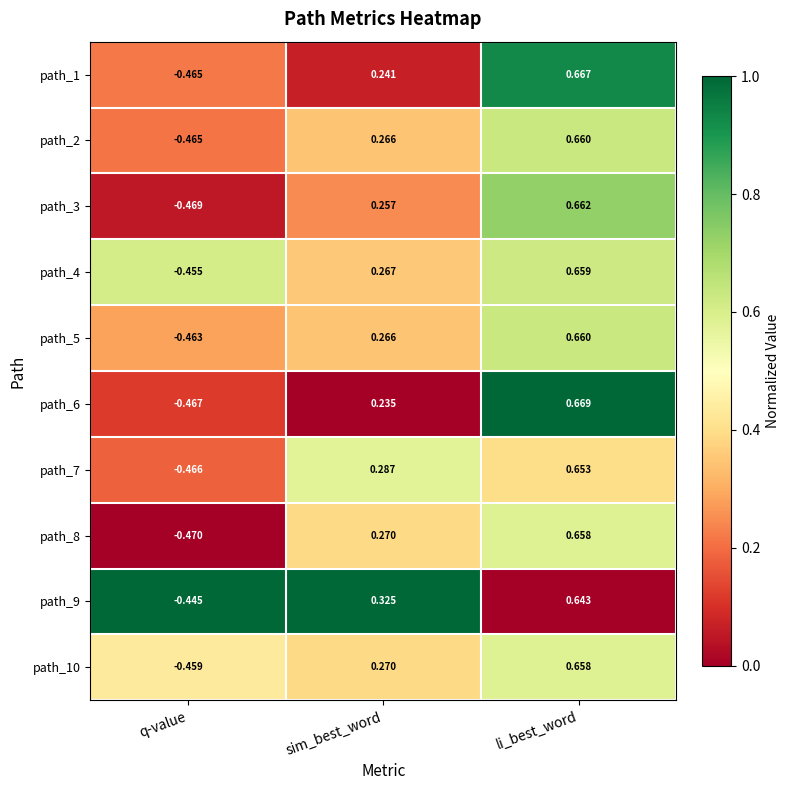

At which label is path_3 closest to 0?

sim_best_word